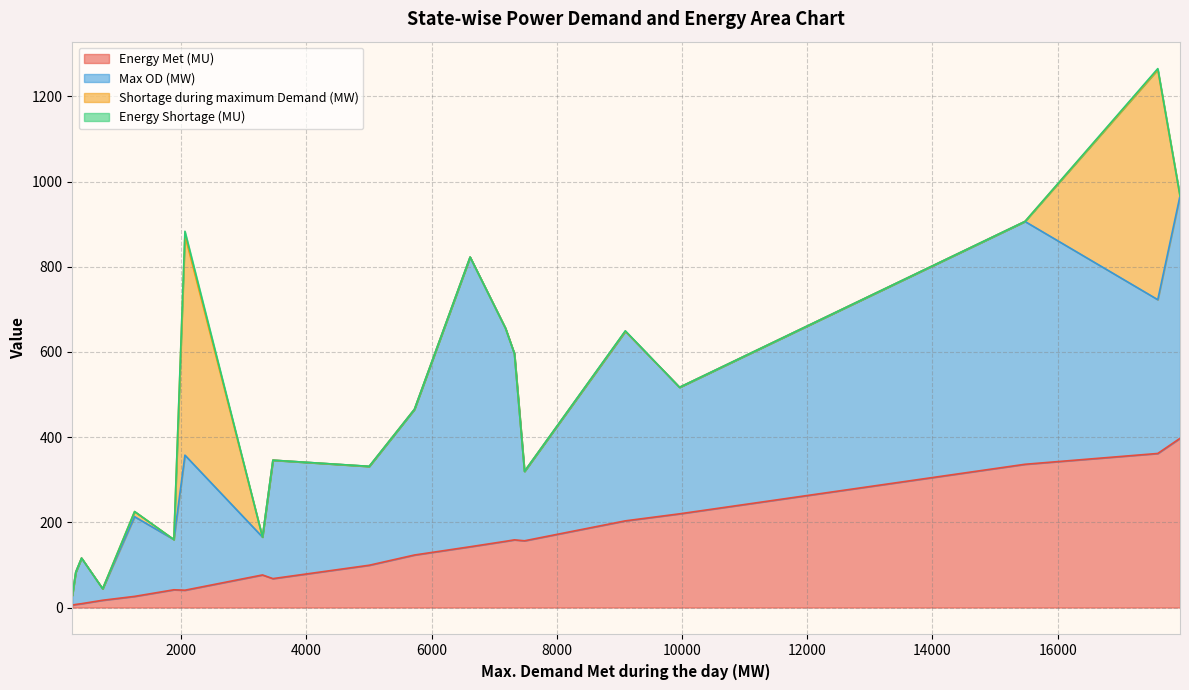

What is the greatest value displayed?

680.0